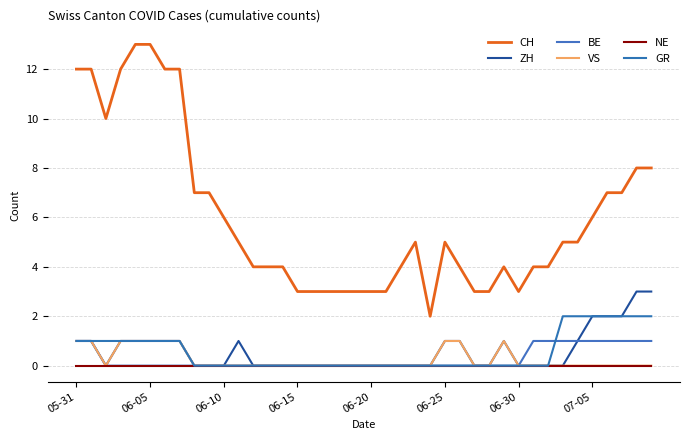

Does the chart have visible grid lines?

Yes